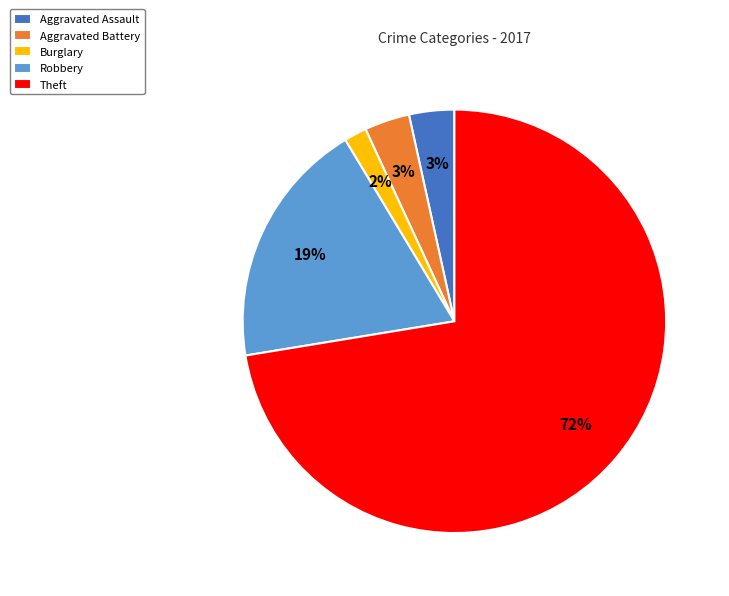

To the nearest percent, what is the difference between the largest and smallest slice percentages?

71%